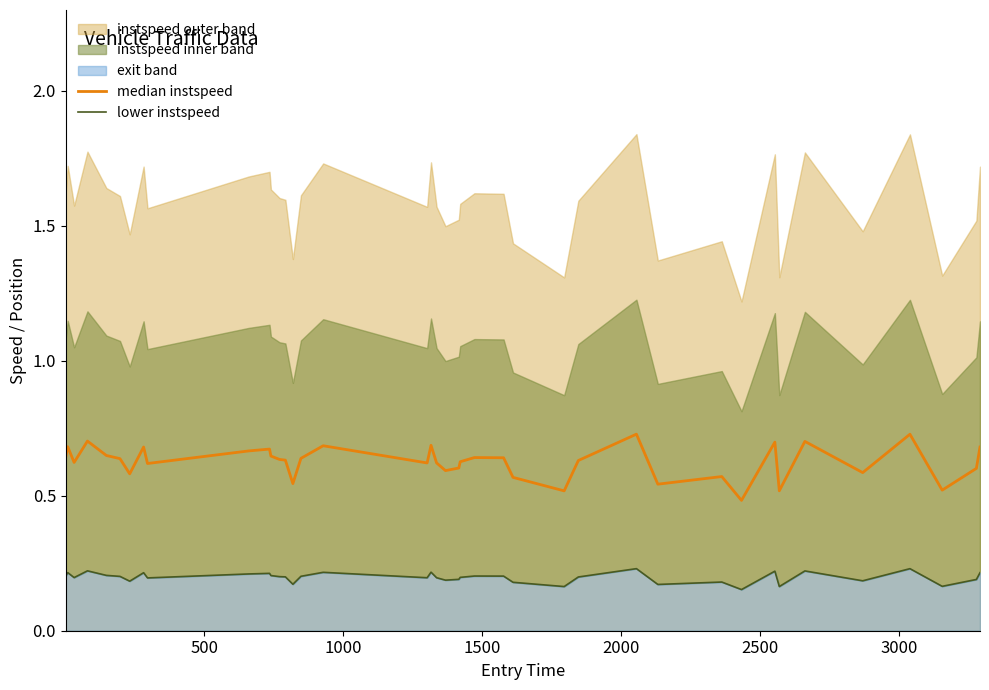

Is it true that median instspeed equals 0.2 at 15?

False